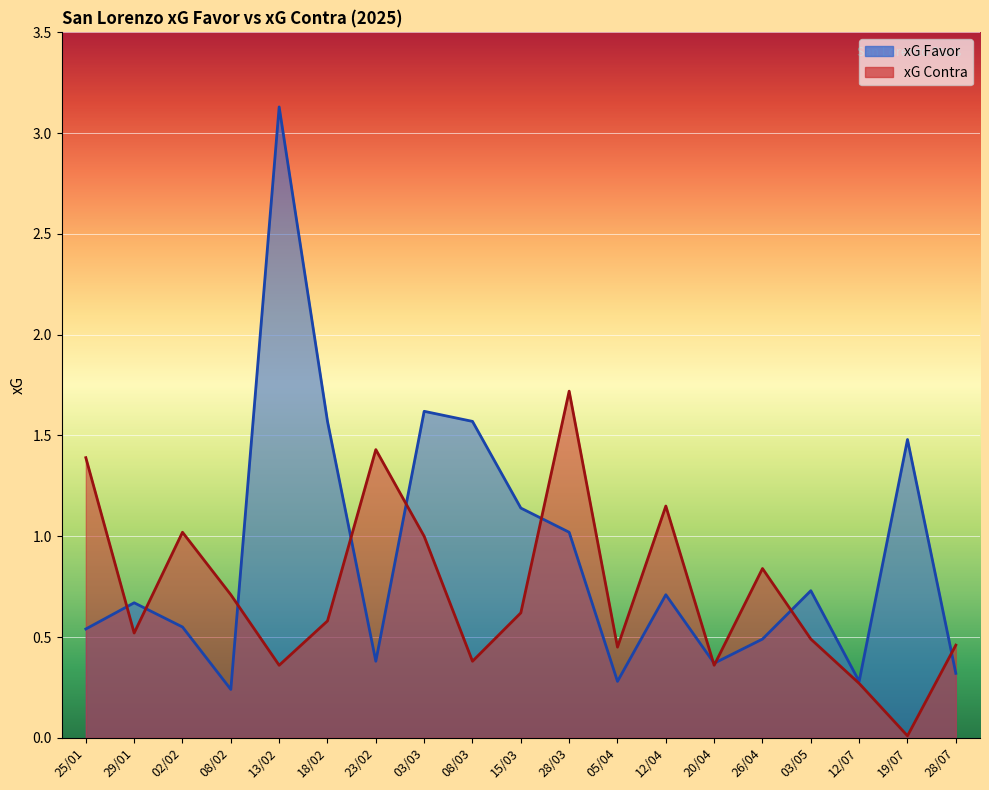

Reading left to right, list all the values displayed in this chart.

xG Favor: 0.5	0.7	0.6	0.2	3.1	1.6	0.4	1.6	1.6	1.1	1.0	0.3	0.7	0.4	0.5	0.7	0.3	1.5	0.3
xG Contra: 1.4	0.5	1.0	0.7	0.4	0.6	1.4	1.0	0.4	0.6	1.7	0.5	1.1	0.4	0.8	0.5	0.3	0.0	0.5